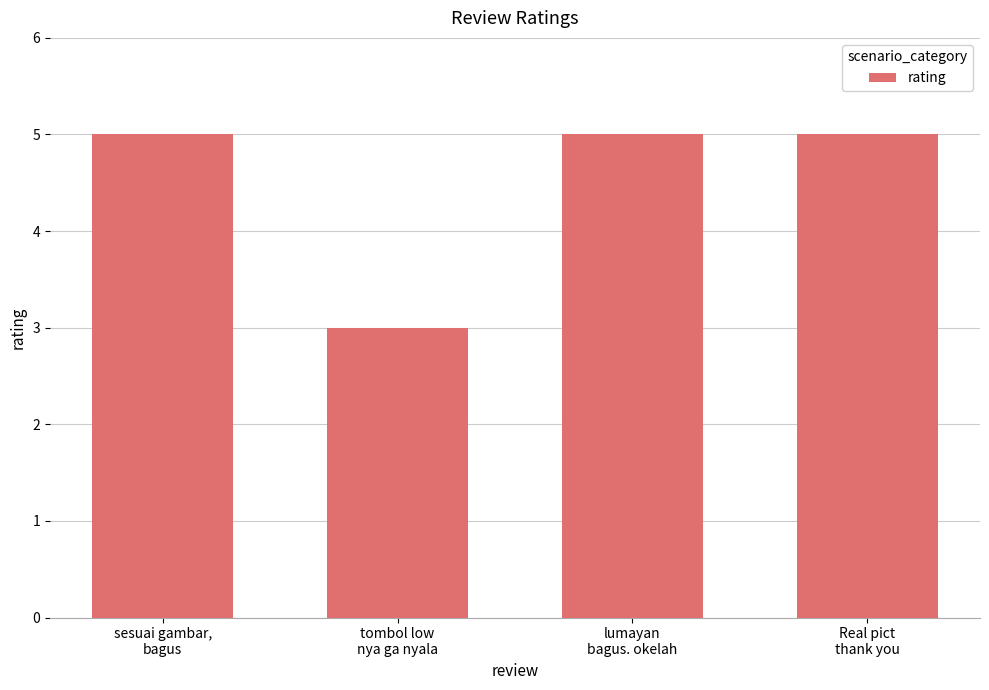

How many bars are there in total?

4